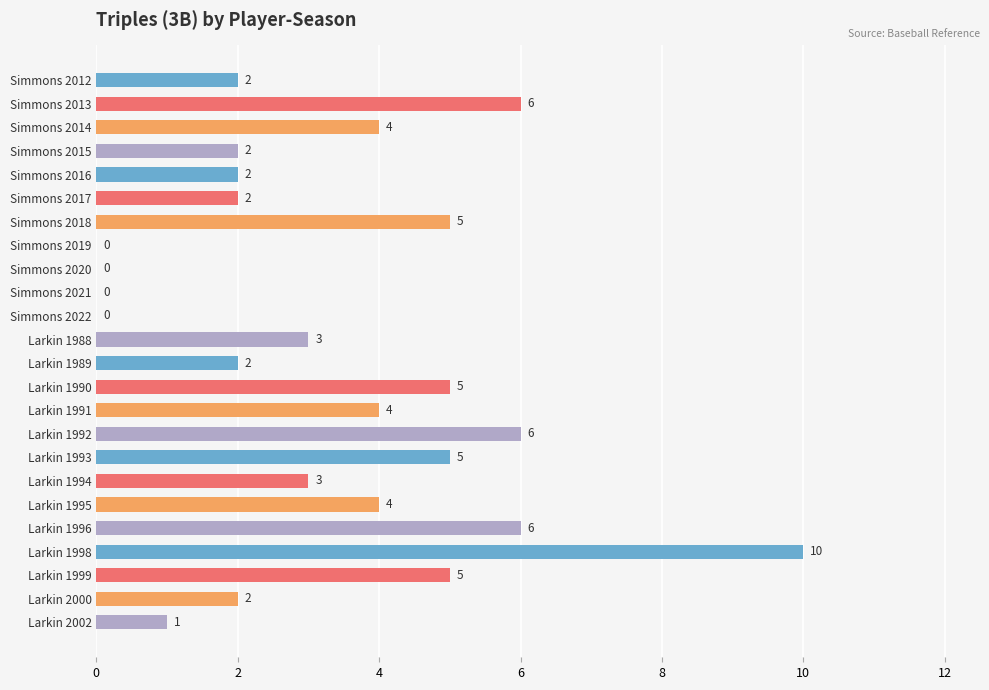

What is the sum of the values at Larkin 1992 and Simmons 2016?

8